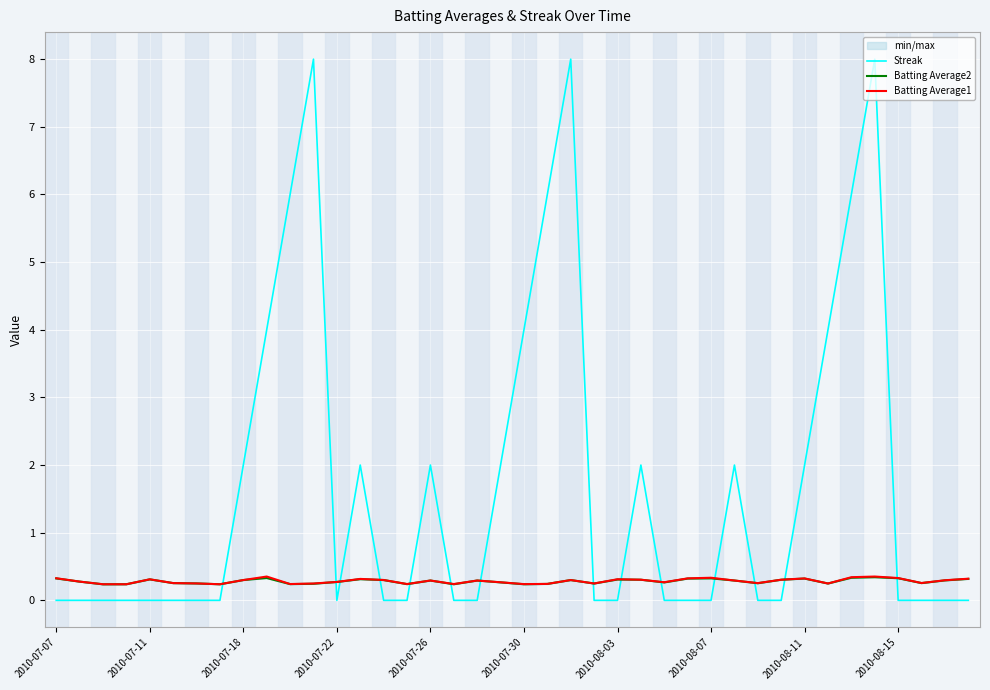

The Streak series shows 1 at 2010-08-11. True or false?

False